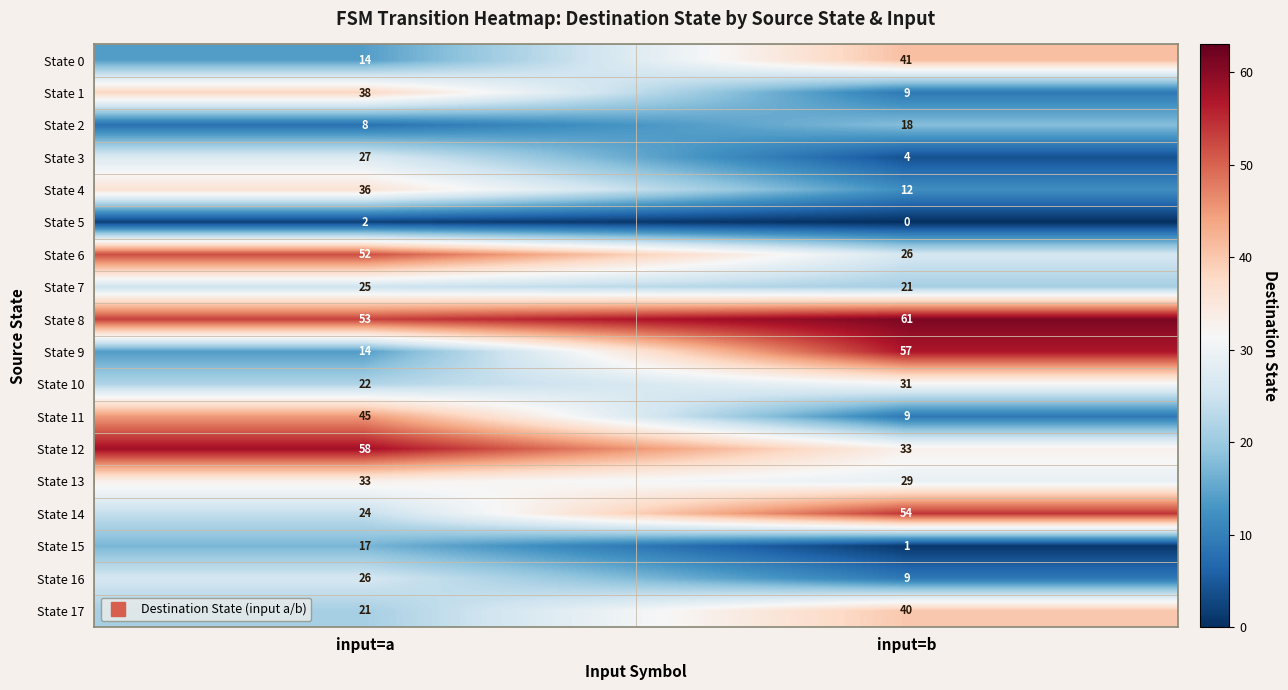

List the labels in order of State 14 value, smallest first.

input=a, input=b